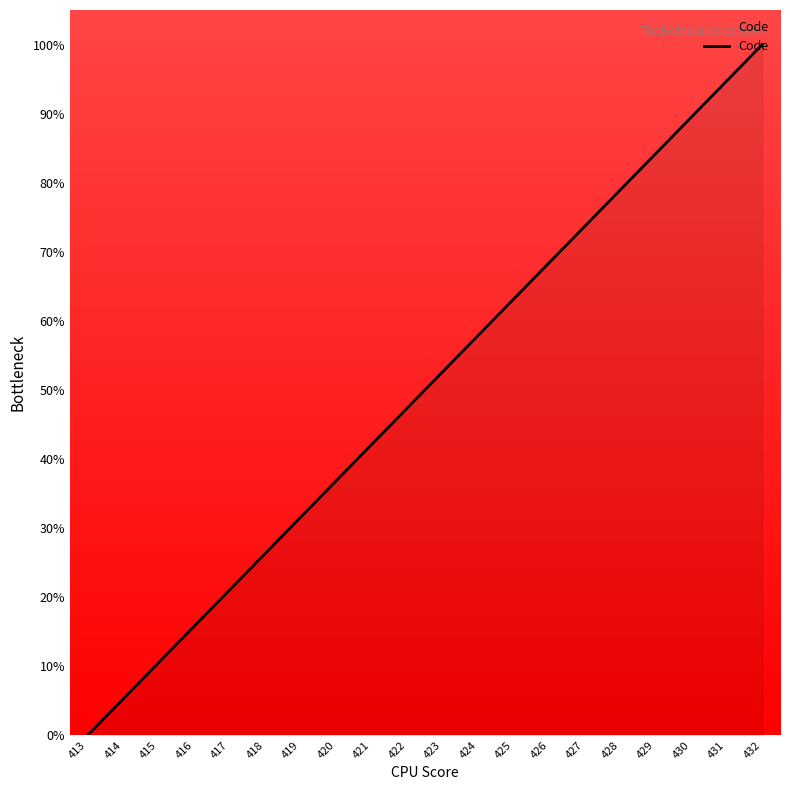

Approximately how many times larger is the value at 429 compared to 423?

1.6